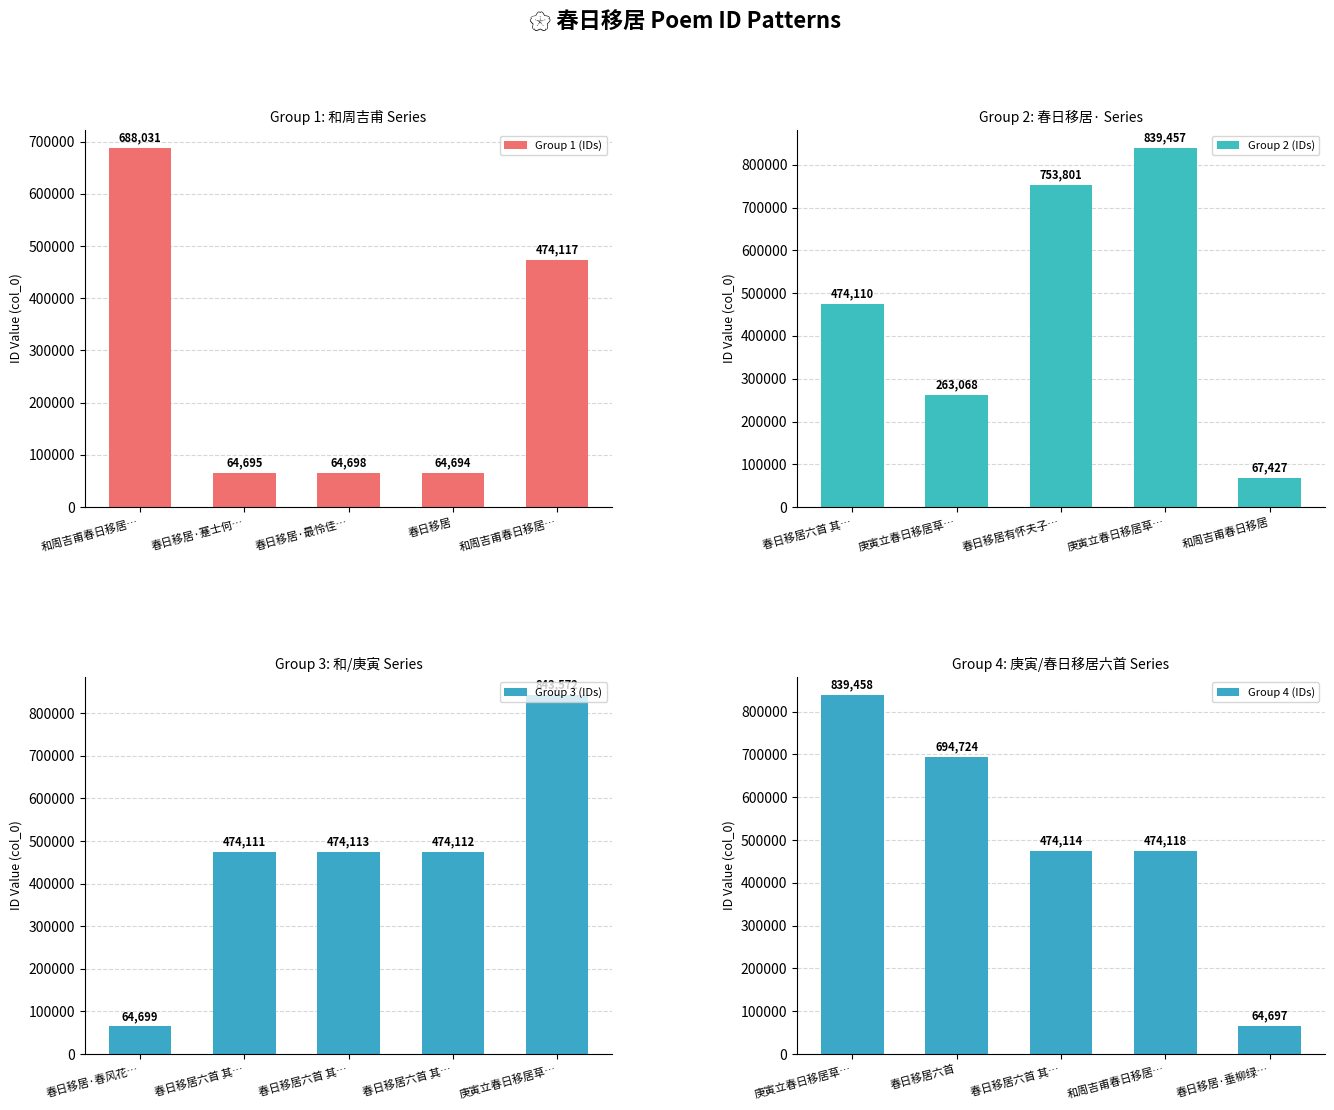

What is the highest value of the Group 4 (IDs) series?

839458